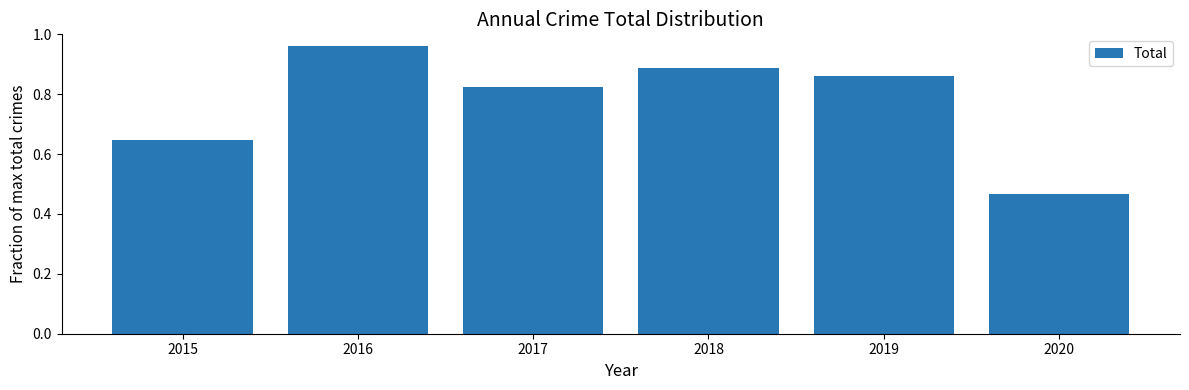

Where is the data nearest to the value 0?

2020